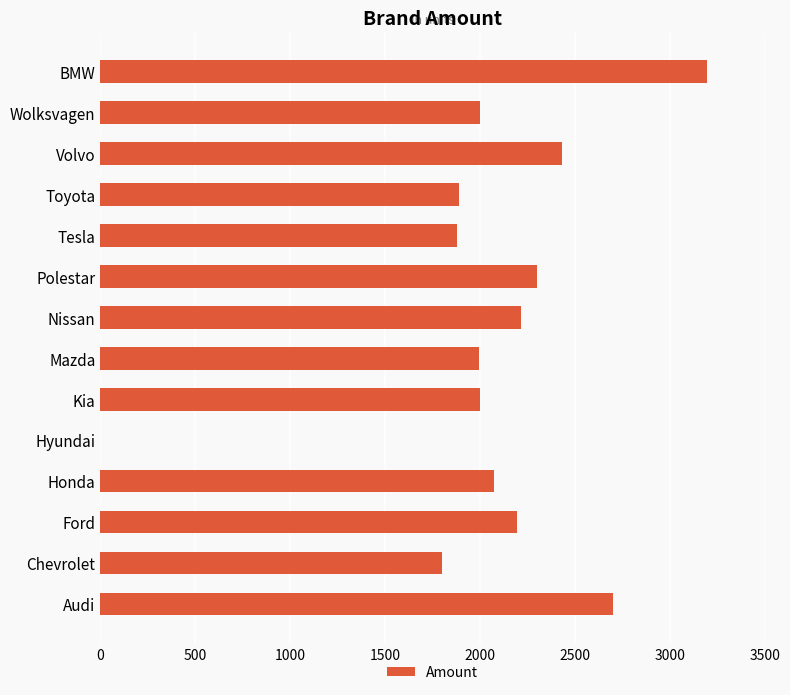

Which has a higher value, Volvo or BMW?

BMW